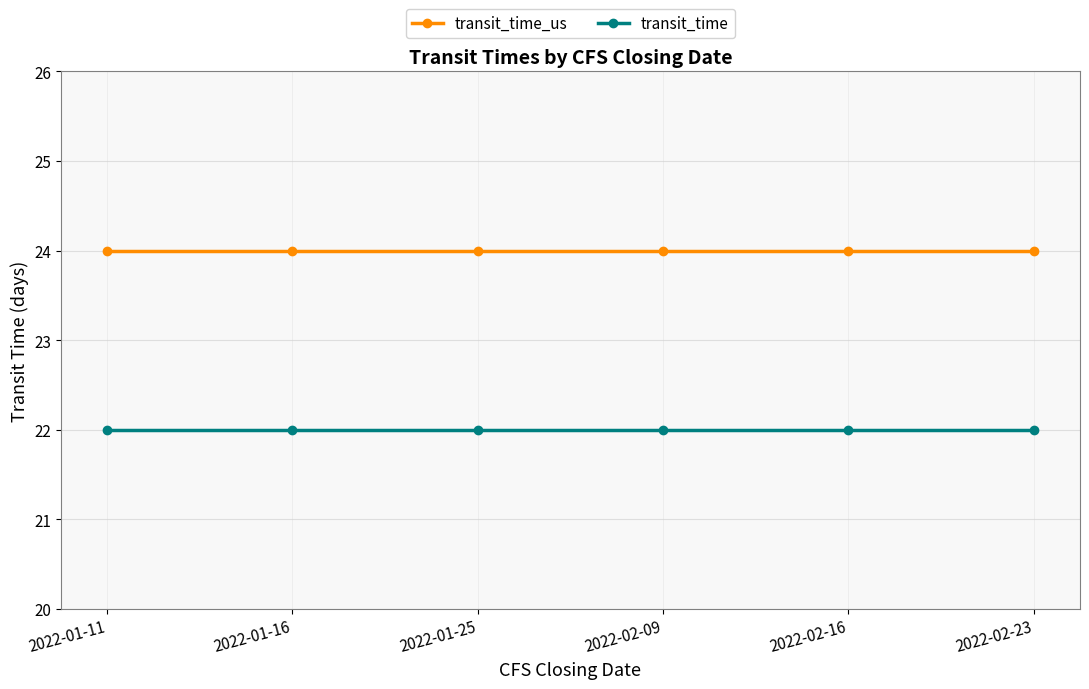

Which series has the largest total across all categories?

transit_time_us